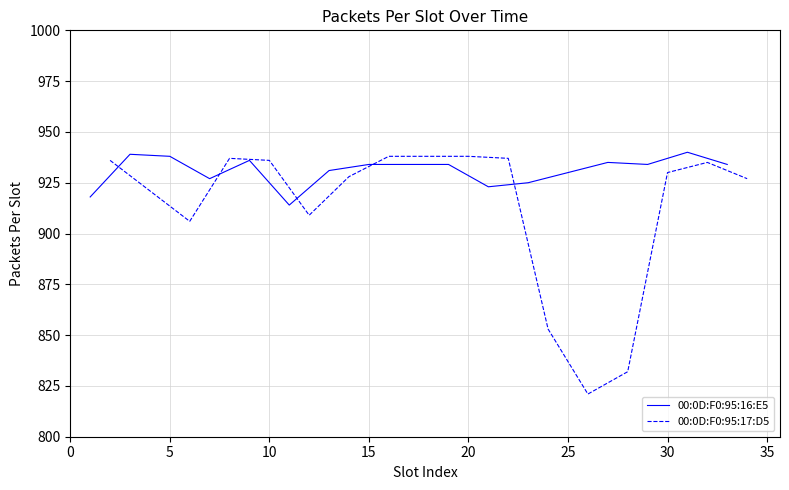

Is it true that 00:0D:F0:95:16:E5 equals 934 at 15?

True